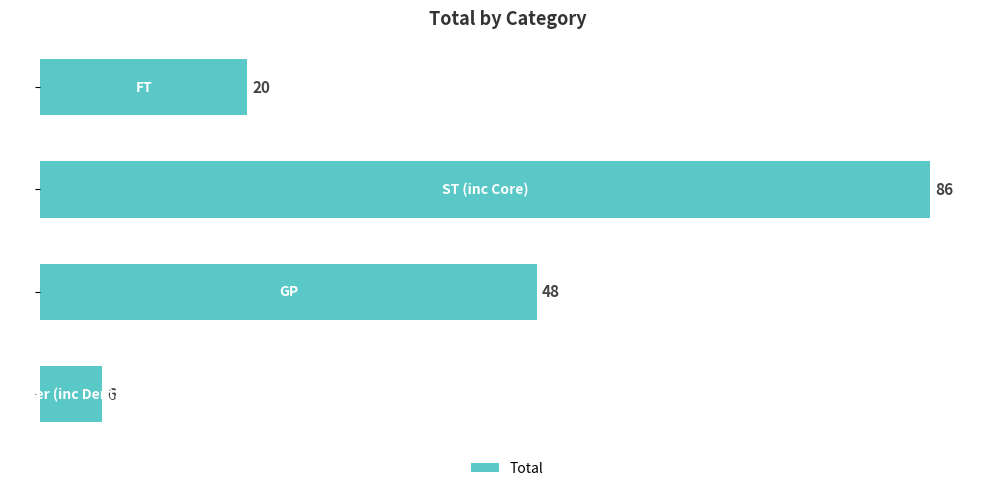

What is the minimum value shown in the chart?

6